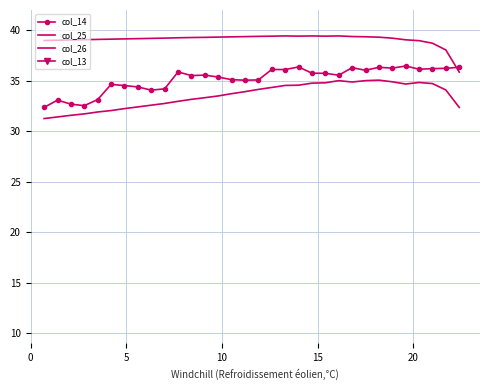

Reading right to left, transcribe all the data shown in this chart.

col_14: 36.3	36.2	36.2	36.1	36.5	36.2	36.3	36.0	36.3	35.5	35.7	35.7	36.4	36.1	36.1	35.1	35.0	35.1	35.4	35.6	35.5	35.9	34.2	34.1	34.4	34.5	34.6	33.1	32.5	32.7	33.1	32.4
col_25: 32.4	34.1	34.7	34.8	34.7	34.9	35.1	35.0	34.9	35.0	34.8	34.8	34.6	34.5	34.3	34.1	33.9	33.7	33.5	33.3	33.2	33.0	32.7	32.6	32.4	32.2	32.0	31.9	31.7	31.6	31.4	31.2
col_26: 35.8	38.0	38.7	39.0	39.0	39.2	39.3	39.3	39.4	39.4	39.4	39.4	39.4	39.4	39.4	39.4	39.4	39.3	39.3	39.3	39.3	39.2	39.2	39.2	39.2	39.1	39.1	39.1	39.1	39.0	39.0	39.0
col_13: 0.5	0.5	0.5	0.5	0.5	0.5	0.4	0.4	0.4	0.4	0.4	0.3	0.3	0.3	0.3	0.3	0.3	0.2	0.2	0.2	0.2	0.2	0.2	0.1	0.1	0.1	0.1	0.1	0.1	0.1	0.0	0.0